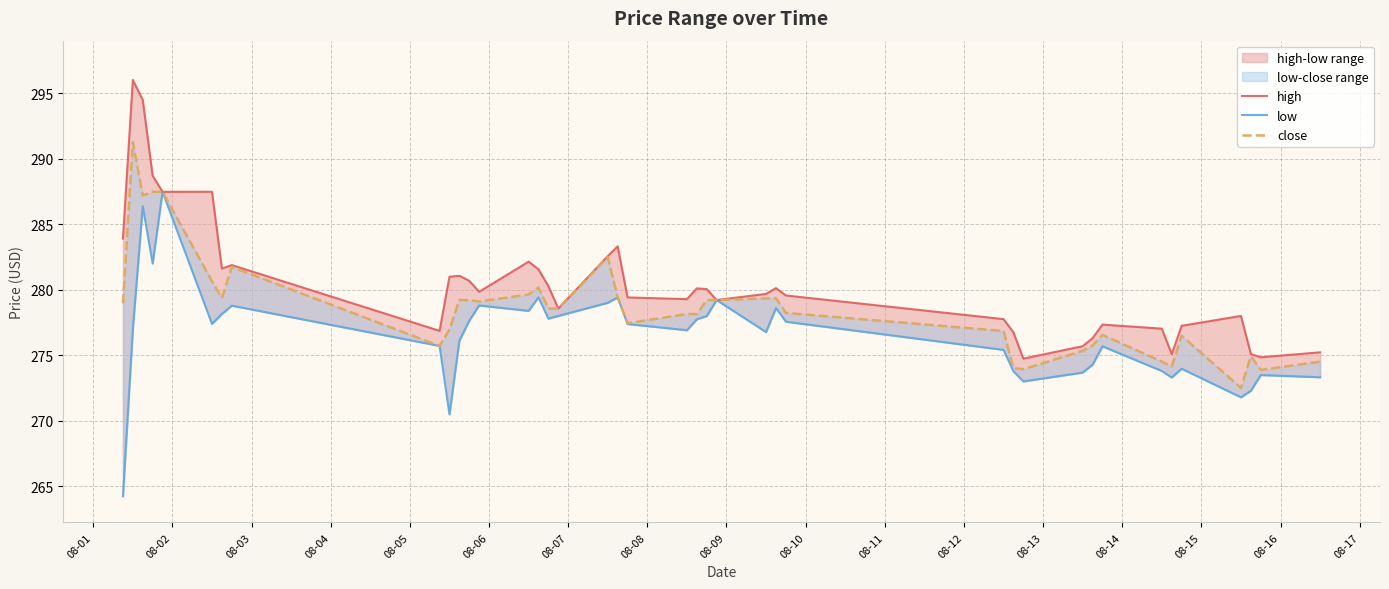

At how many categories does at least one series exceed 267?

40